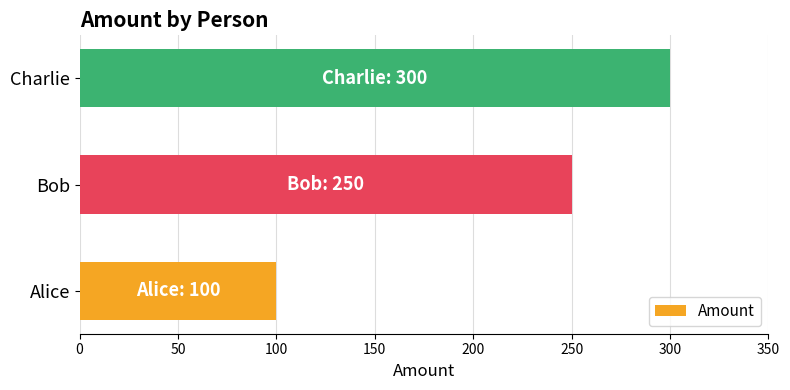

Which has a higher value, Alice or Charlie?

Charlie